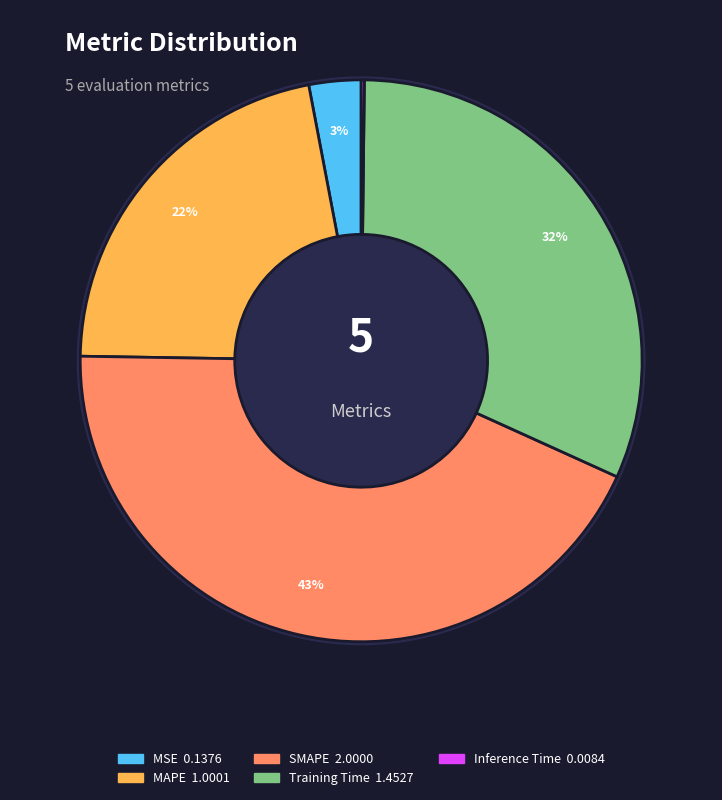

Is it true that SMAPE is 36% of the pie?

False